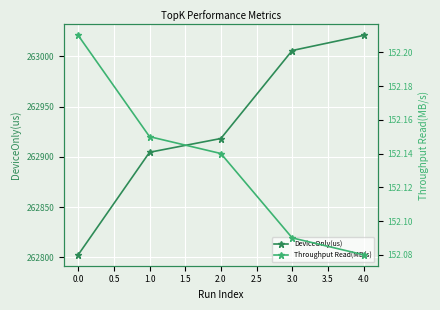

Which series has the largest total across all categories?

DeviceOnly(us)